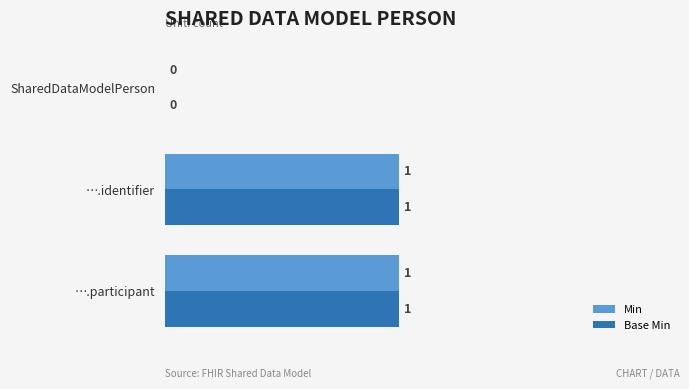

What are all the series names shown in the legend?

Min, Base Min